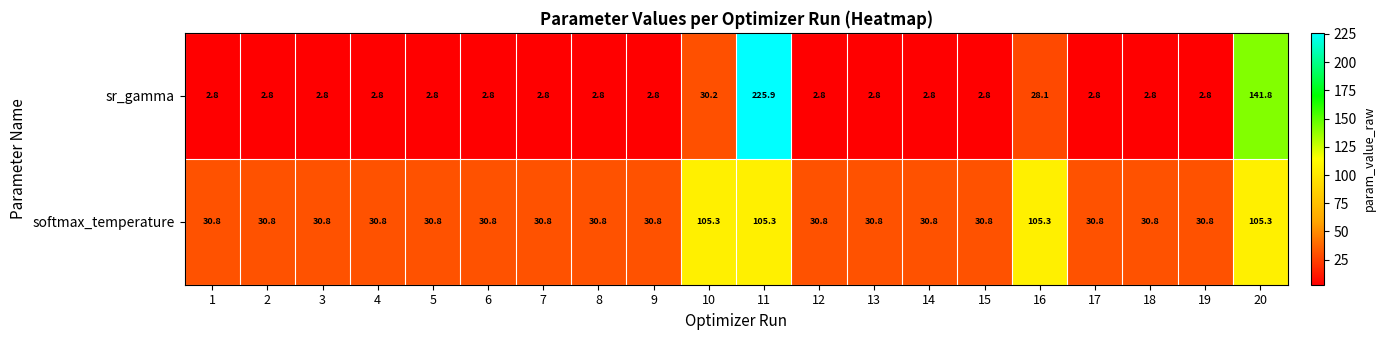

Rank the series by their average value, from highest to lowest.

softmax_temperature, sr_gamma